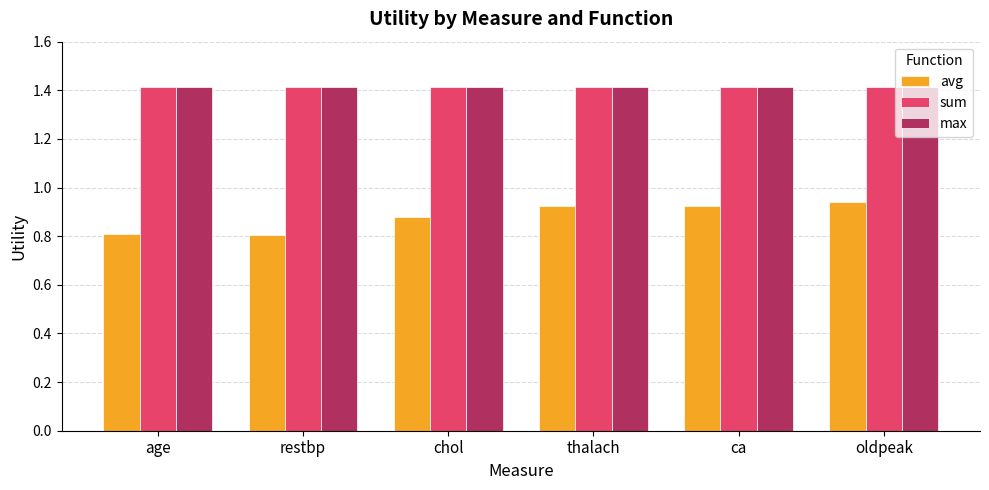

Does the chart contain stacked bars?

No